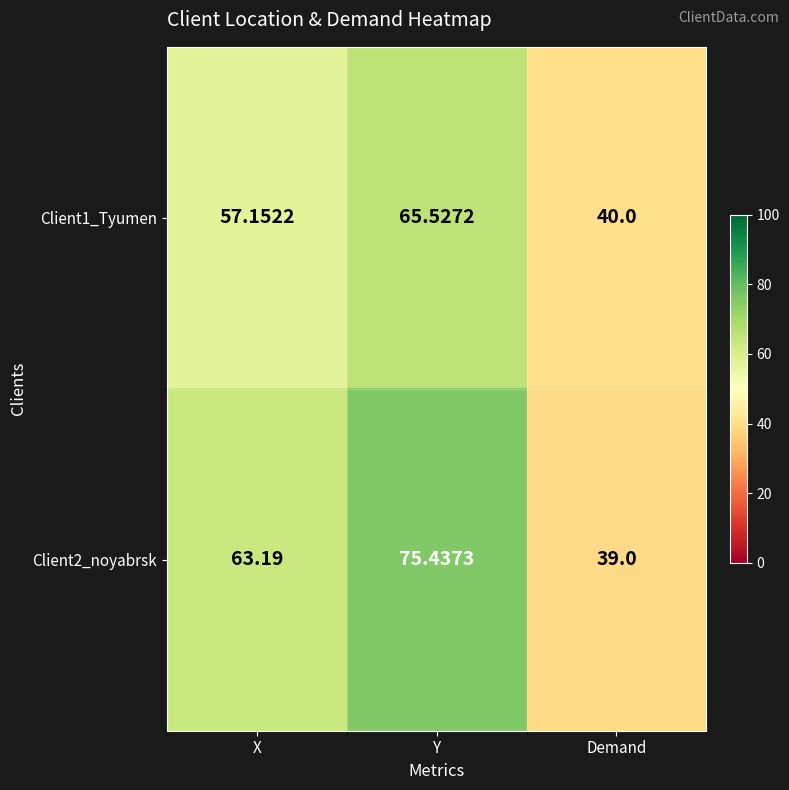

At which label does Client1_Tyumen reach its peak?

Y